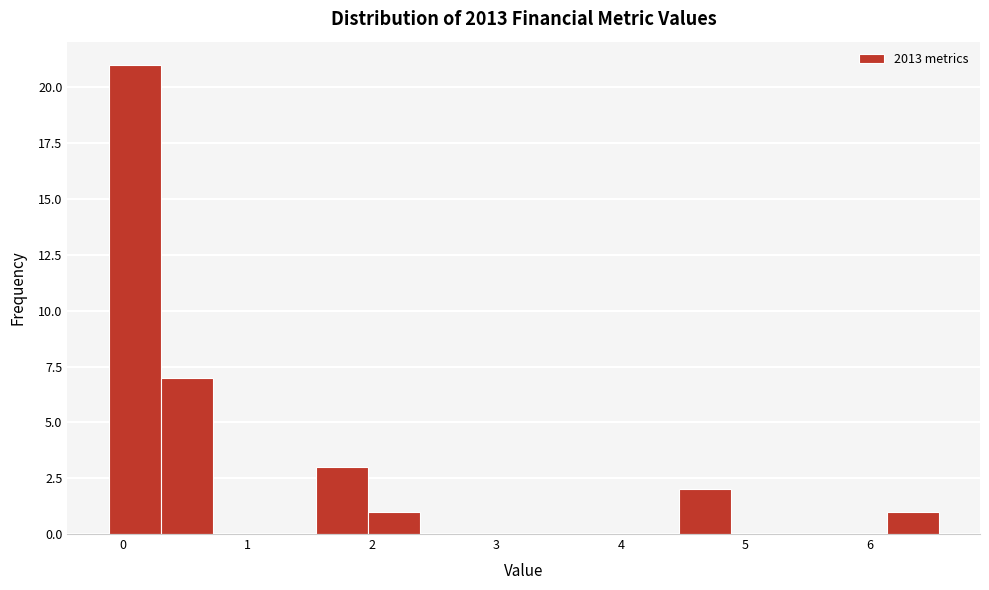

Reading left to right, transcribe this chart: for each bar, give the range it covers on the x-axis and its height. Neither the bar edges nor the heights are printed on the chart, so give them approximately, as read against the axes.

-0.1 to 0.3: 21
0.3 to 0.7: 7
0.7 to 1.1: 0
1.1 to 1.6: 0
1.6 to 2.0: 3
2.0 to 2.4: 1
2.4 to 2.8: 0
2.8 to 3.2: 0
3.2 to 3.6: 0
3.6 to 4.1: 0
4.1 to 4.5: 0
4.5 to 4.9: 2
4.9 to 5.3: 0
5.3 to 5.7: 0
5.7 to 6.1: 0
6.1 to 6.6: 1